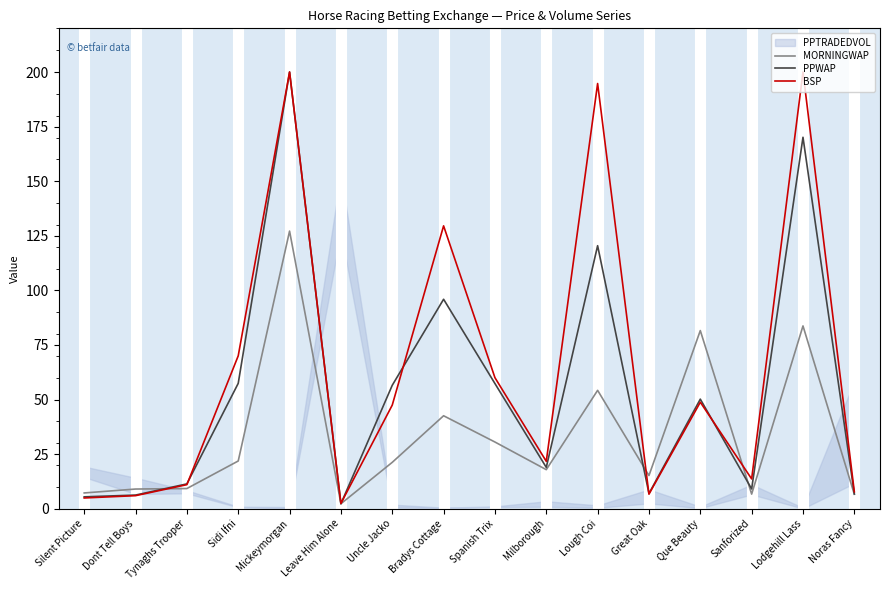

How many interior local peaks does the MORNINGWAP series have?

5